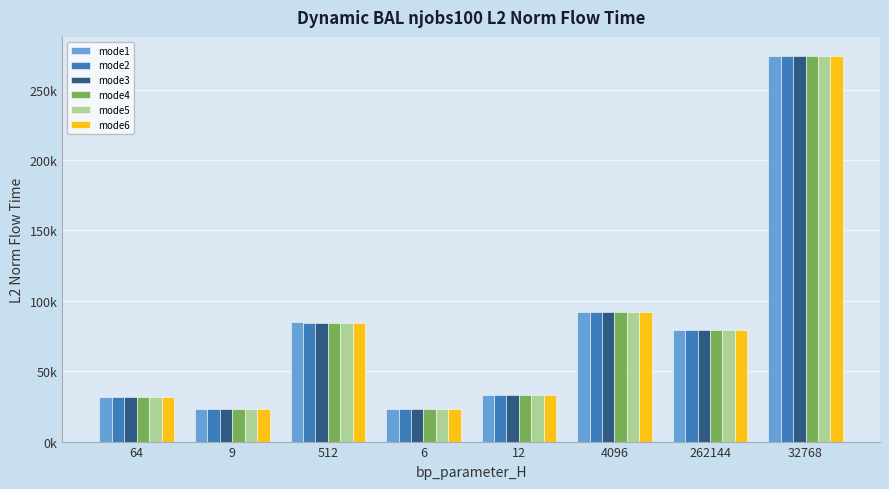

The value of mode3 at 12 is 10720.0. True or false?

False